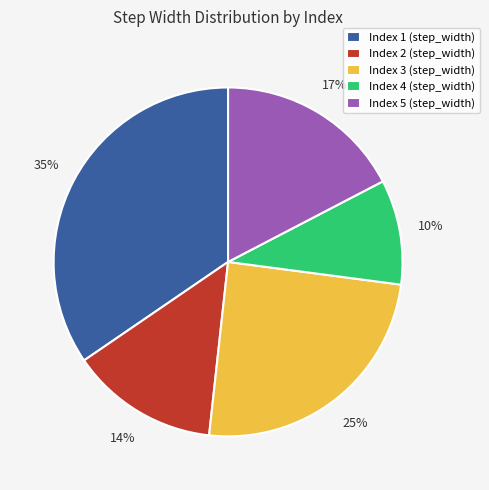

To the nearest percent, what is the combined percentage of Index 4 (step_width) and Index 5 (step_width)?

27%